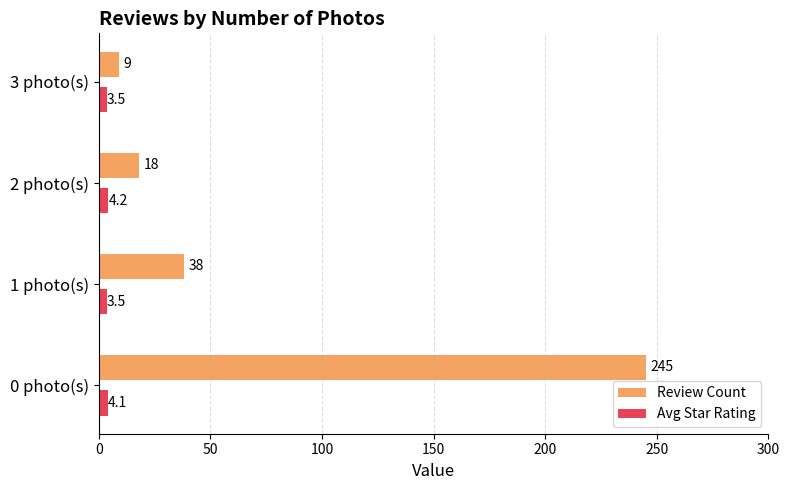

What is the difference between the second highest and second lowest values in the Avg Star Rating series?

0.6